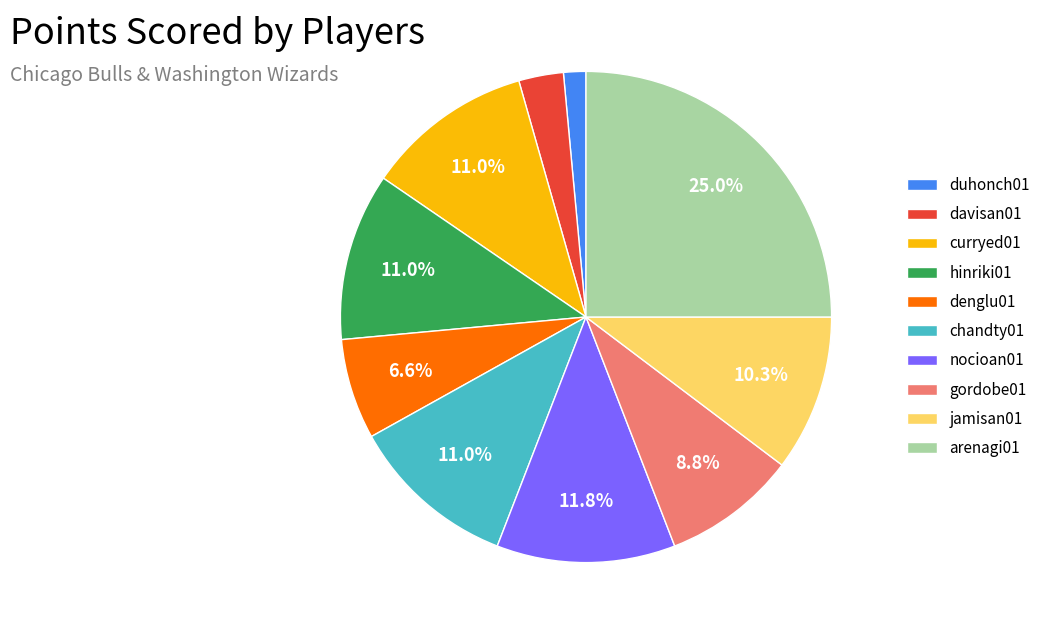

To the nearest percent, what is the average slice percentage?

10%